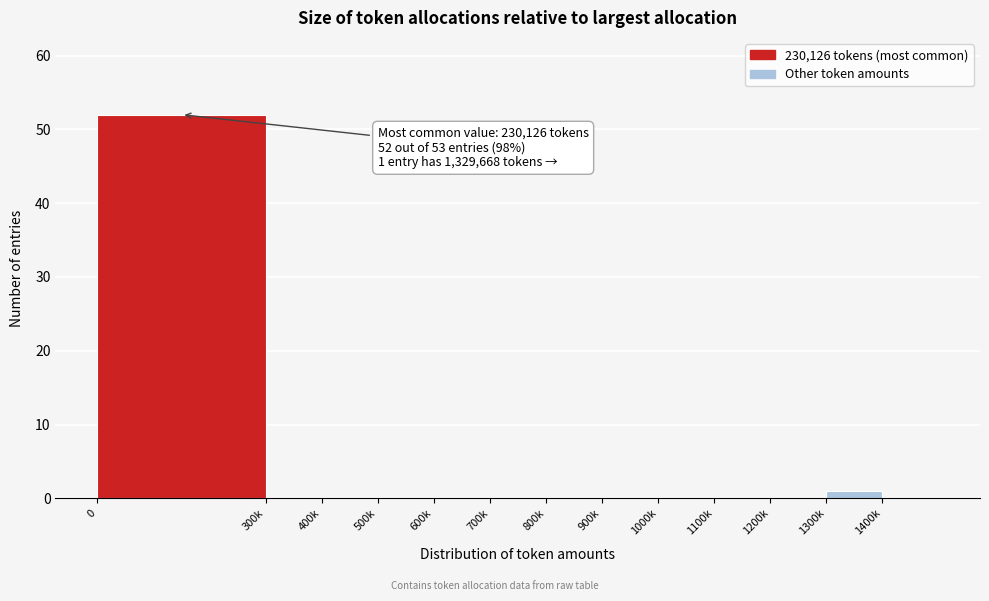

Reading right to left, extract all data points from this chart.

1400k=0	1300k=1	1200k=0	1100k=0	1000k=0	900k=0	800k=0	700k=0	600k=0	500k=0	400k=0	300k=0	0=52